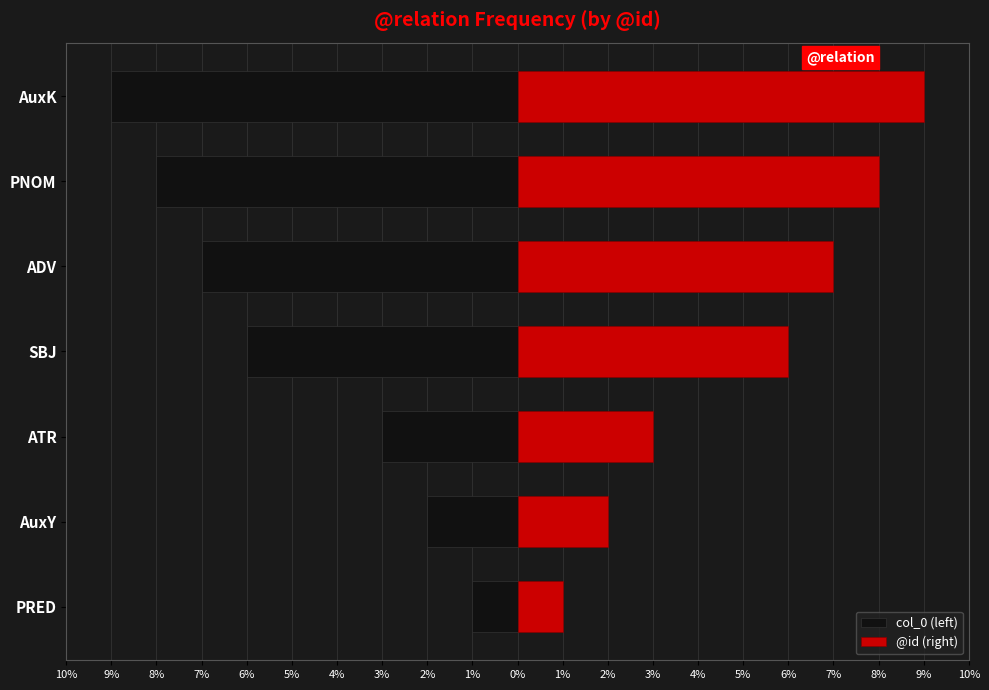

List the series in order of their peak value, lowest first.

col_0 (left), @id (right)